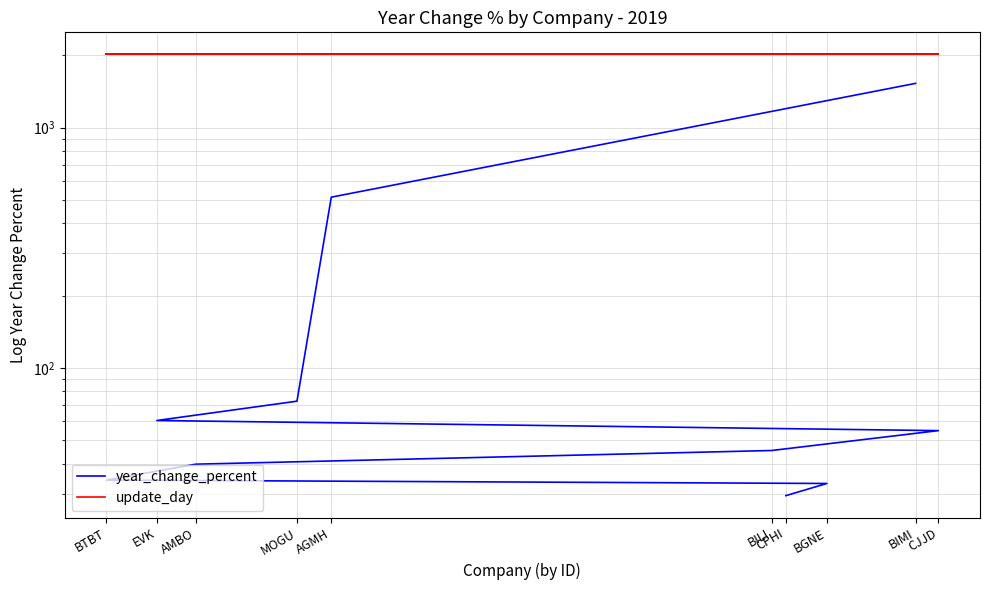

At how many categories does at least one series exceed 1195?

10